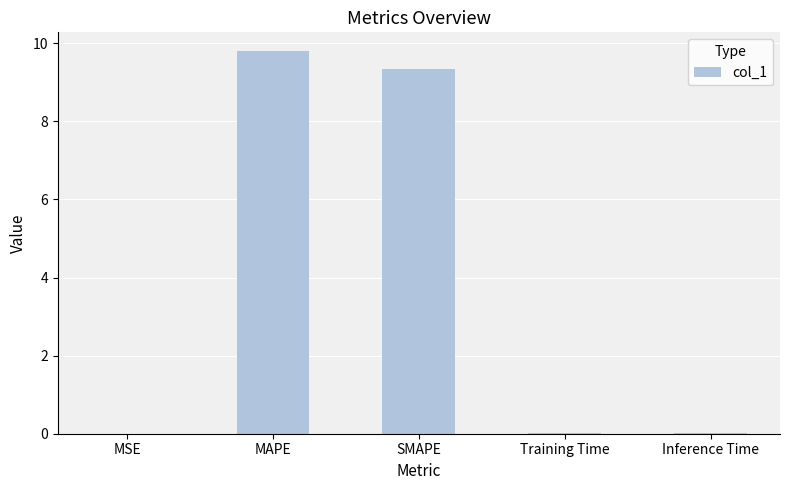

What is the sum of all values?

19.1